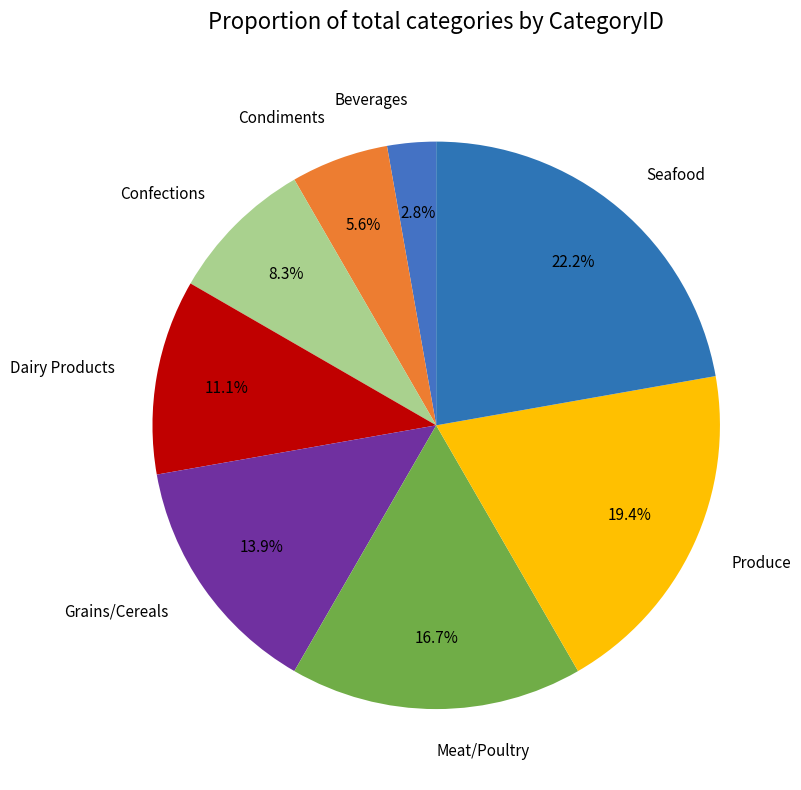

Is Grains/Cereals the majority of the pie?

No